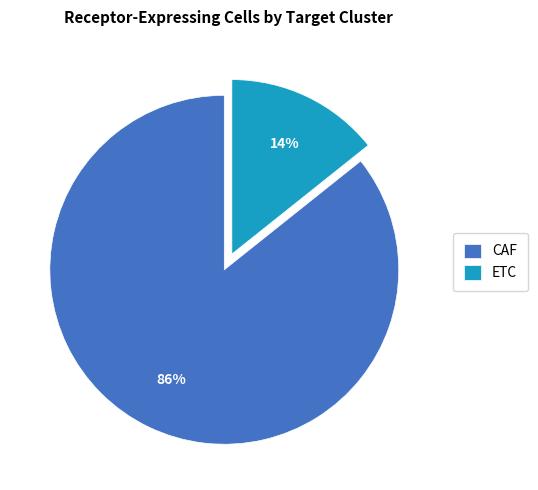

Is it true that ETC is 14% of the pie?

True